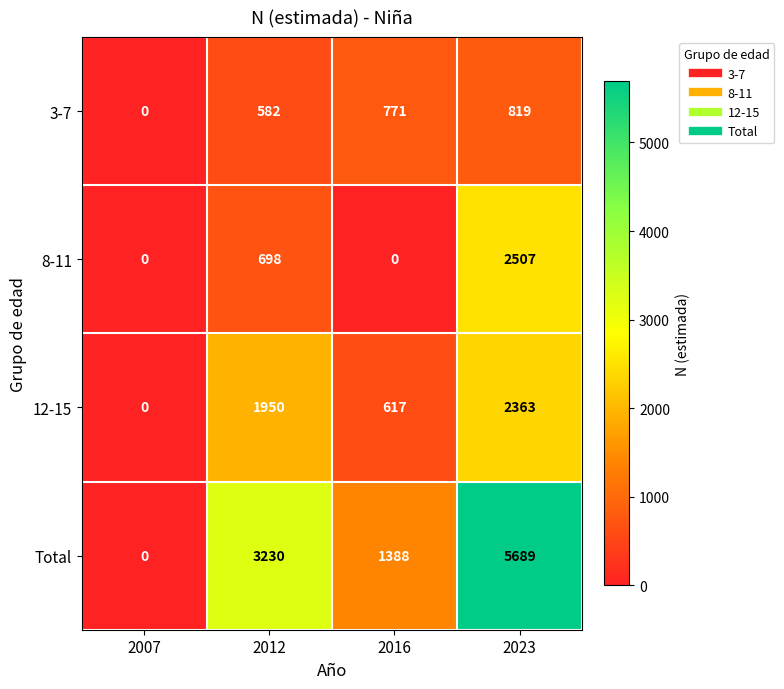

What is the spread (max minus min) of values at 2012?

2648